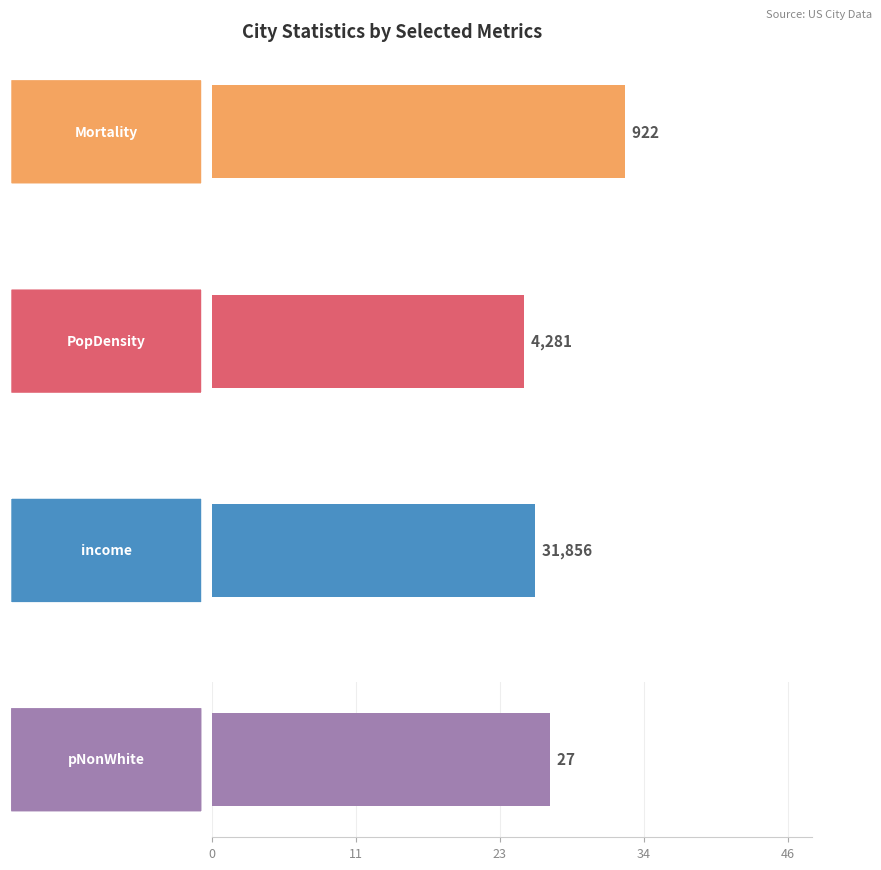

Count the number of data series in this chart.

4